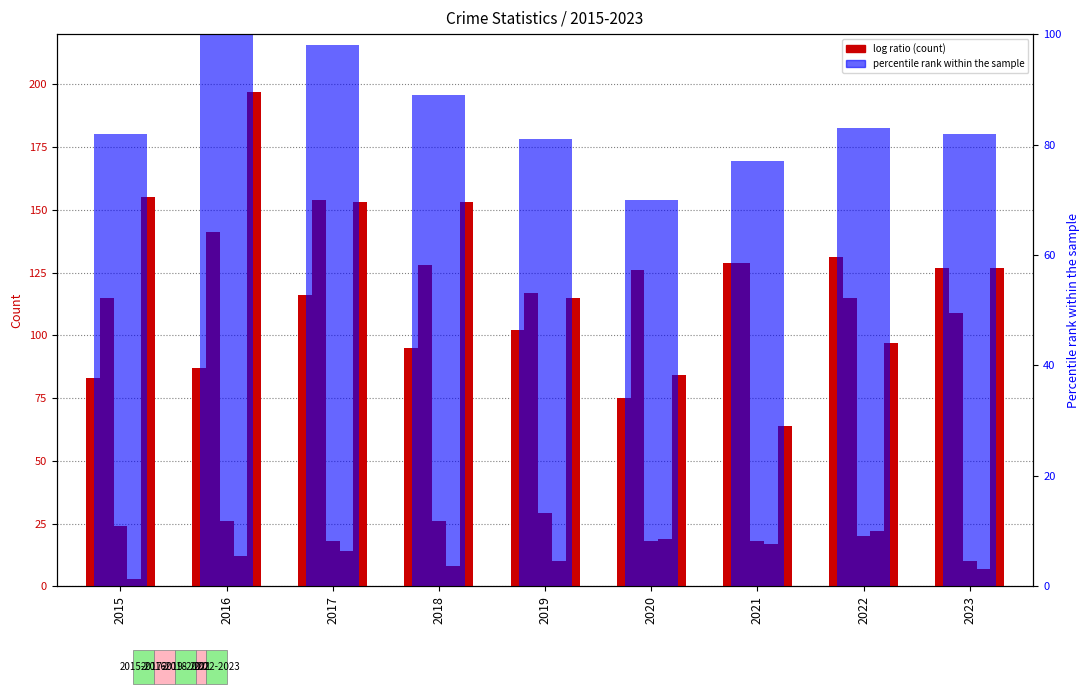

Reading left to right, list all the values displayed in this chart.

Aggravated Assault: 83	87	116	95	102	75	129	131	127
Aggravated Battery: 115	141	154	128	117	126	129	115	109
Criminal Sexual Assault: 24	26	18	26	29	18	18	20	10
Homicide: 3	12	14	8	10	19	17	22	7
Robbery: 155	197	153	153	115	84	64	97	127
percentile rank within the sample: 82	100	98	89	81	70	77	83	82